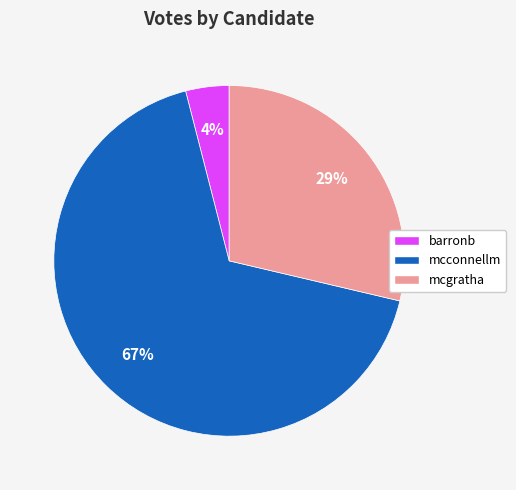

Which slice is the smallest?

barronb